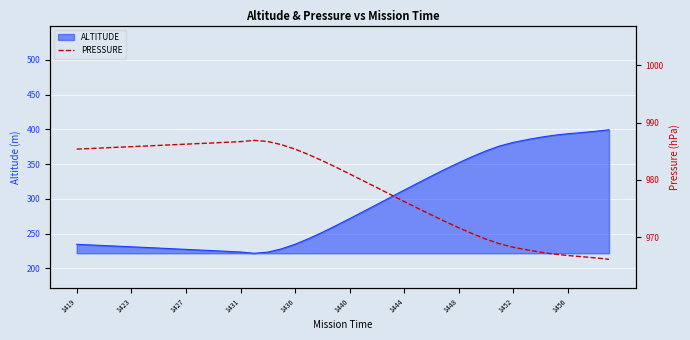

What is the lowest value of the ALTITUDE series?

221.8